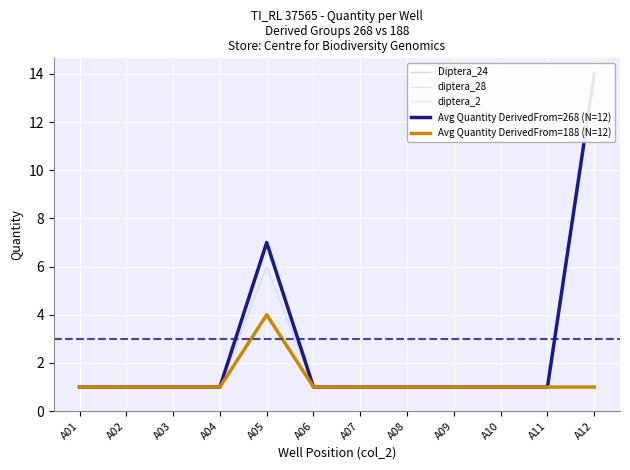

At how many categories does at least one series exceed 6?

2